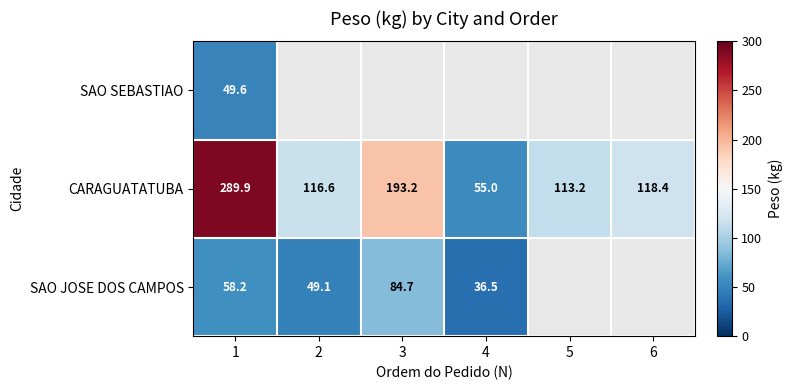

Rank the series at 1 from lowest to highest value.

SAO SEBASTIAO, SAO JOSE DOS CAMPOS, CARAGUATATUBA